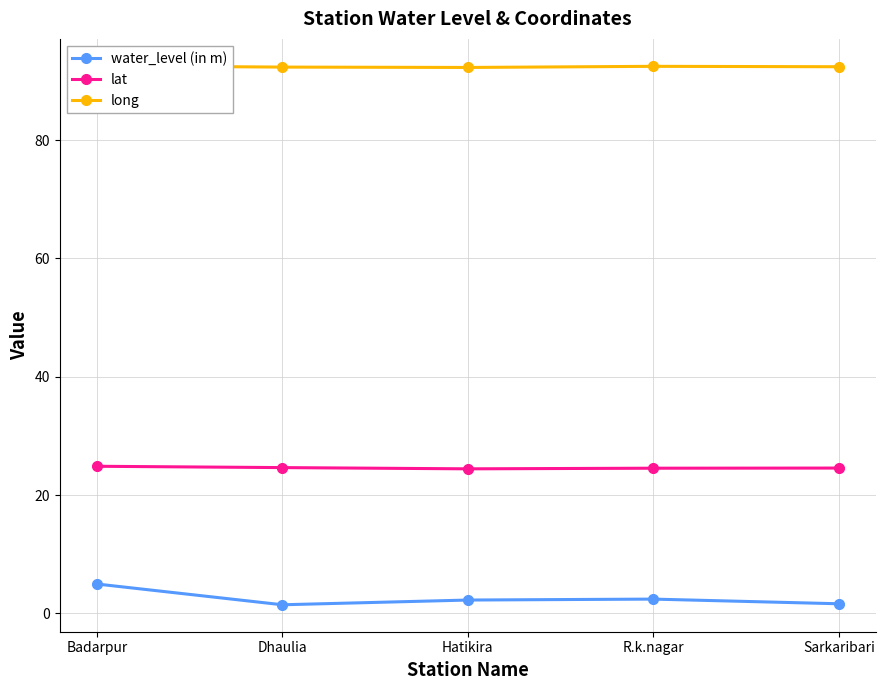

At how many categories does at least one series exceed 90?

5